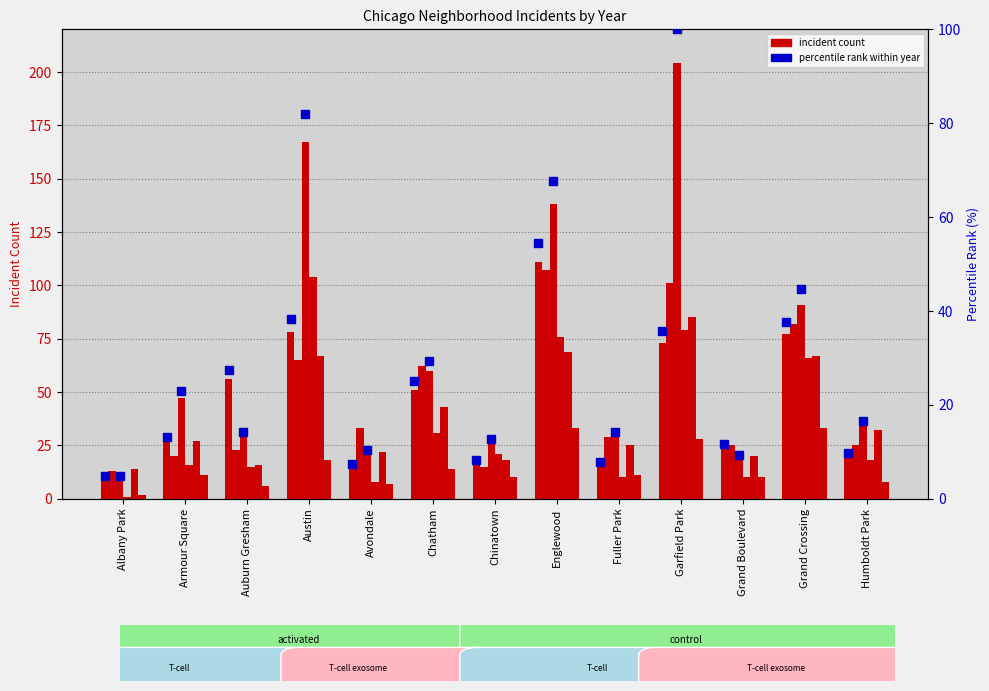

Is the value of percentile 2015 at Avondale greater than the value of percentile 2019 at Armour Square?

No